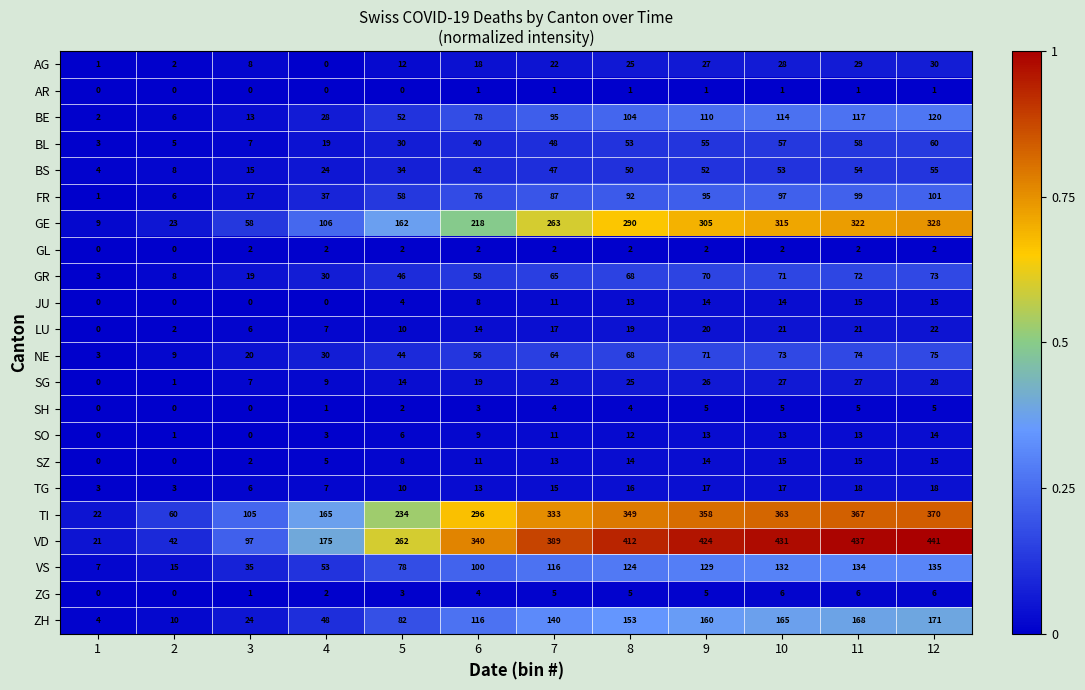

What is the total value across all series at 9?

1973